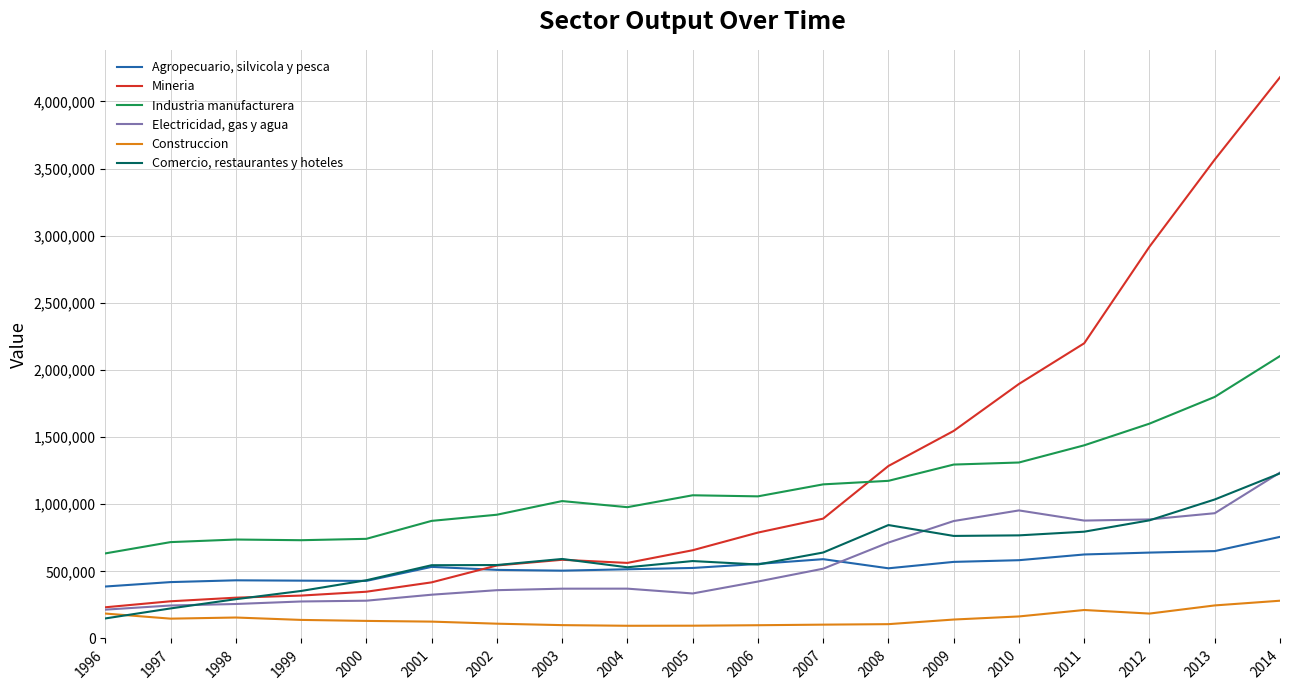

What are all the series names shown in the legend?

Agropecuario, silvicola y pesca, Mineria, Industria manufacturera, Electricidad, gas y agua, Construccion, Comercio, restaurantes y hoteles